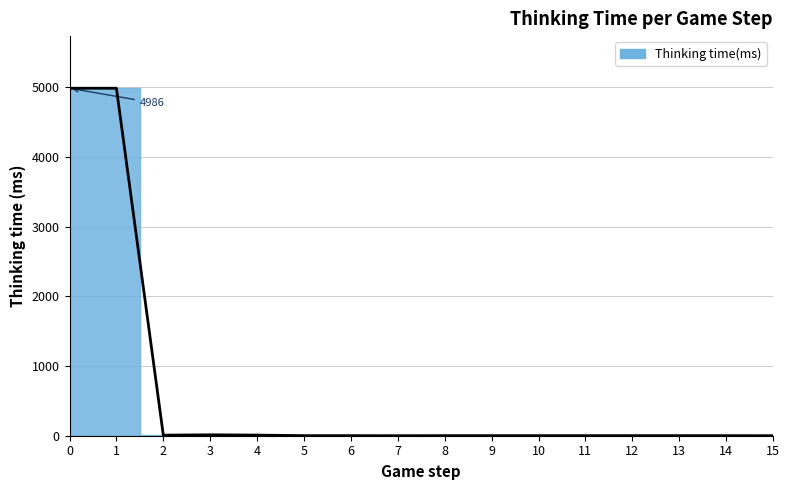

What is the value of the 10th point from the left?

1